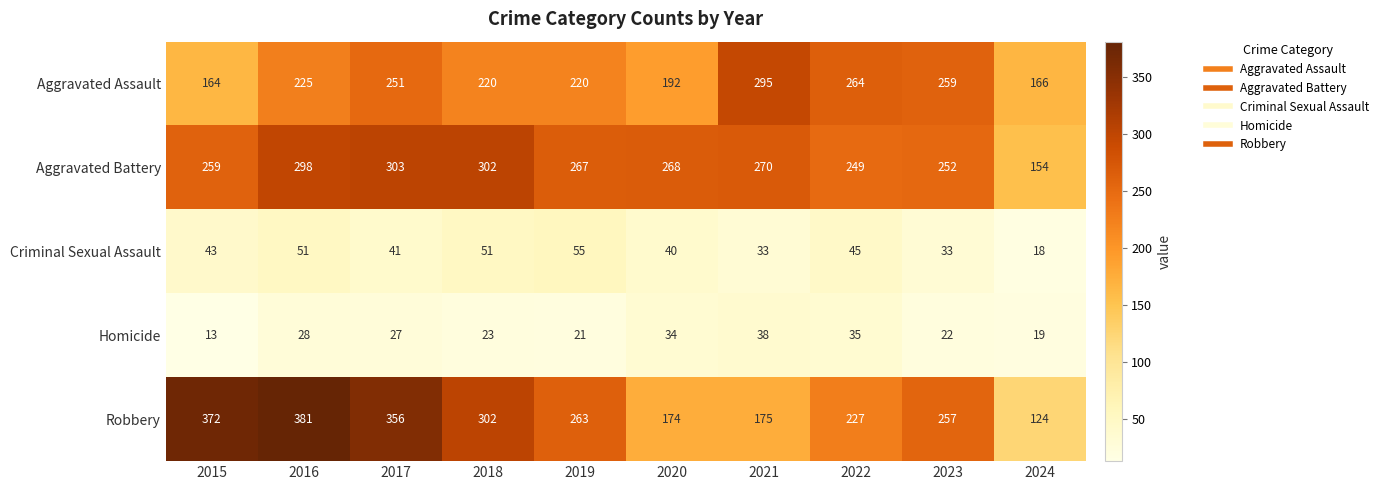

What is the total value across all series at 2024?

481